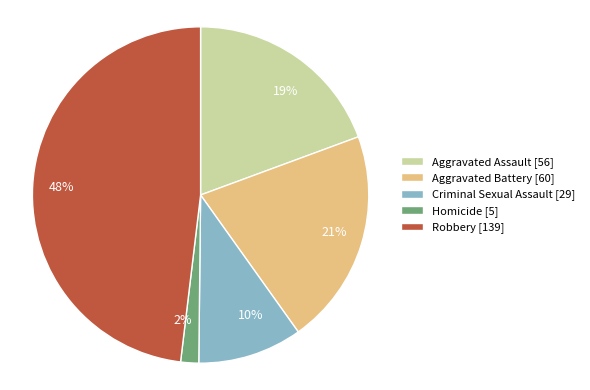

How many segments does this pie chart have?

5